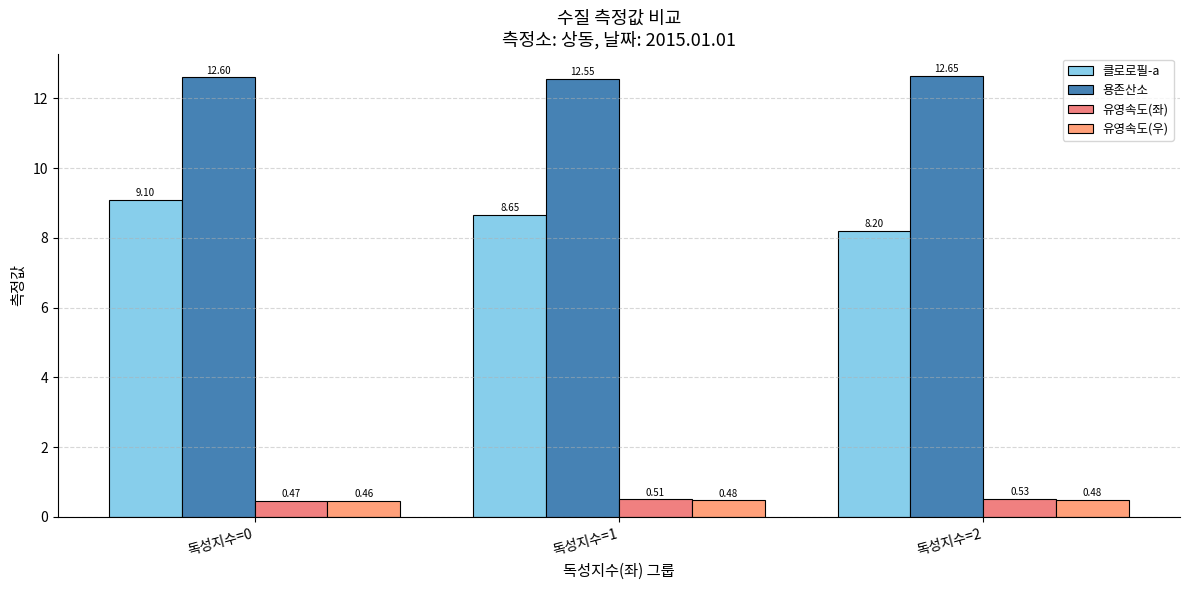

At which label is 유영속도(좌) closest to 0?

독성지수=0